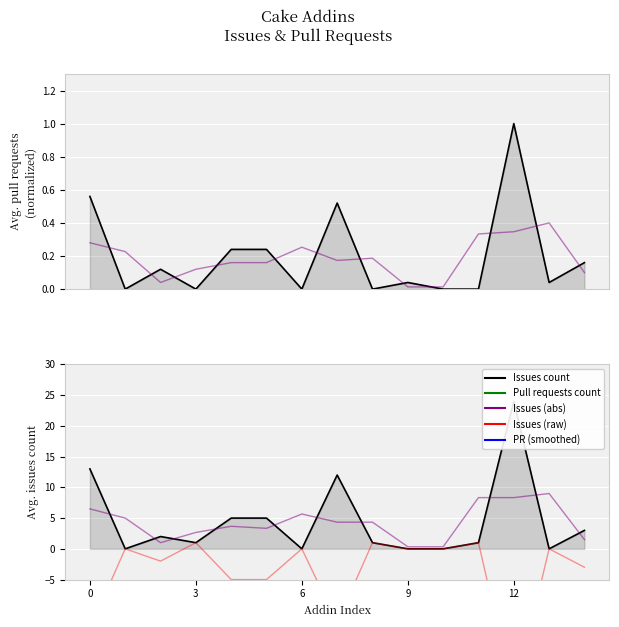

What is the total value across all series at 6?

1.2